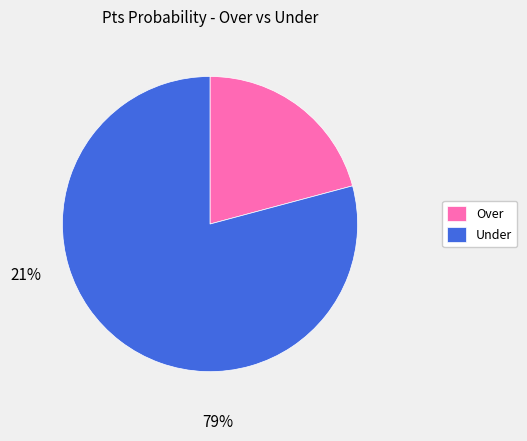

Which category has the smallest portion of the pie?

Over